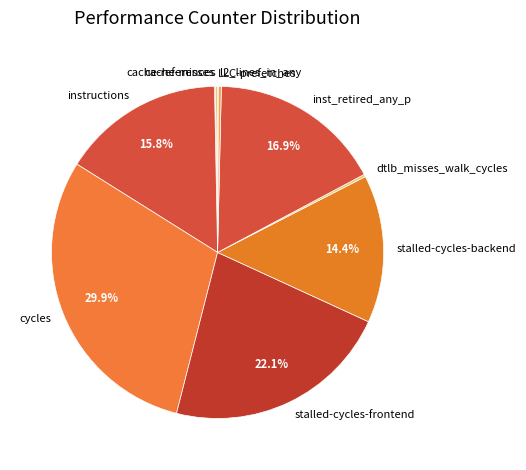

Which category has the biggest portion of the pie?

cycles